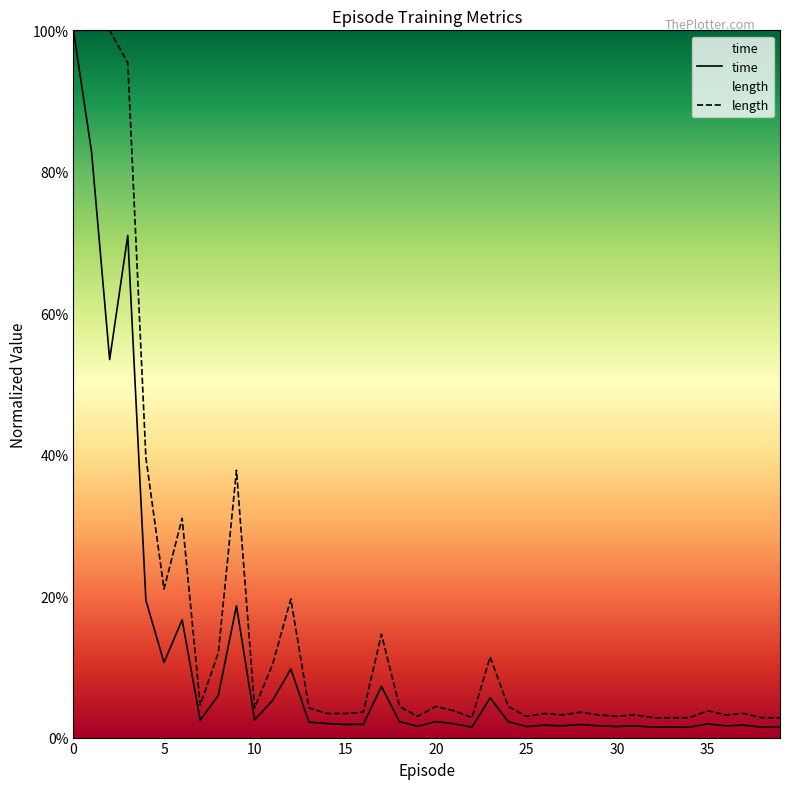

Which category has the lowest value across all series?

34